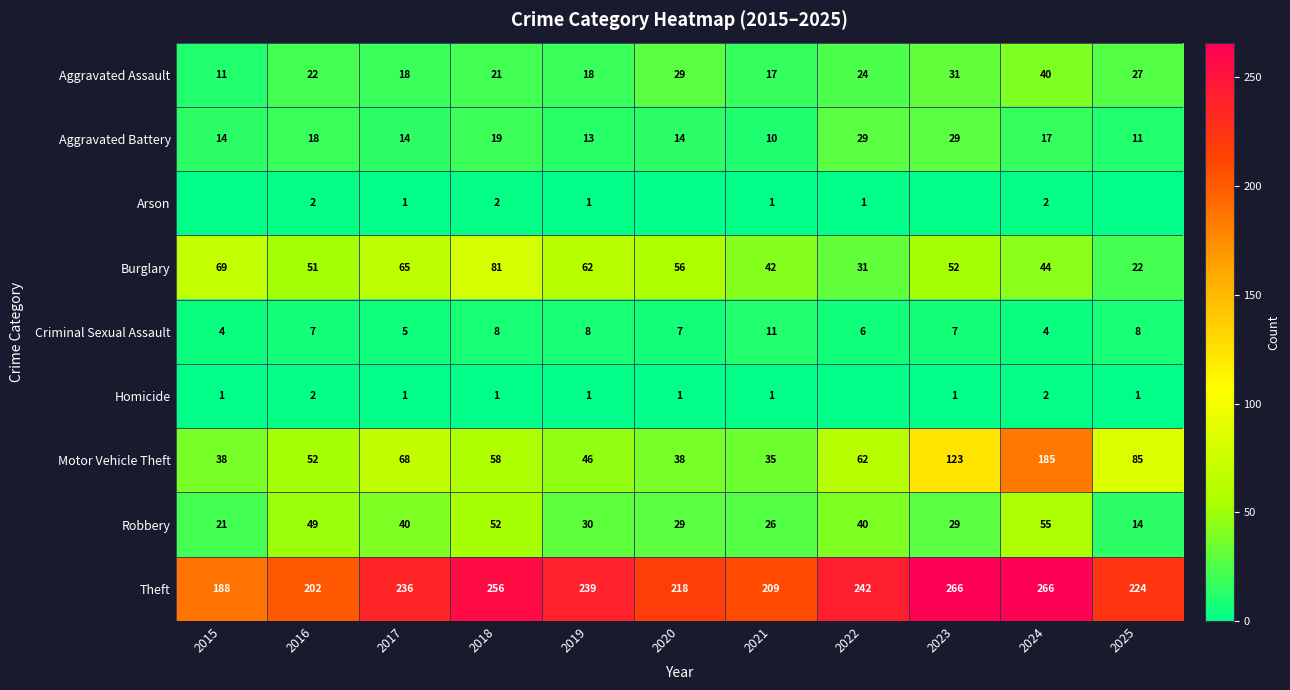

Is the value of Theft at 2015 greater than the value of Burglary at 2021?

Yes